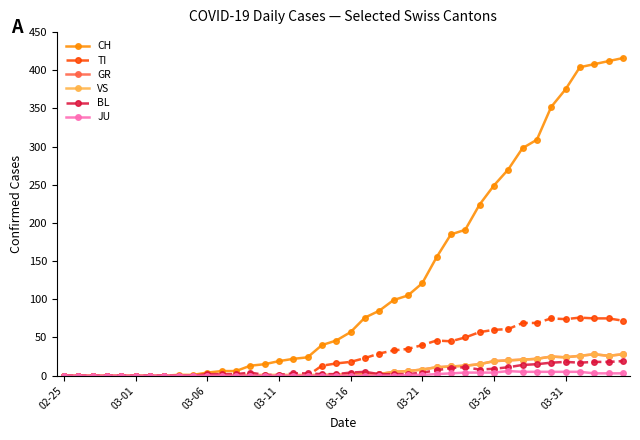

How many data points in CH are less than 57?

20